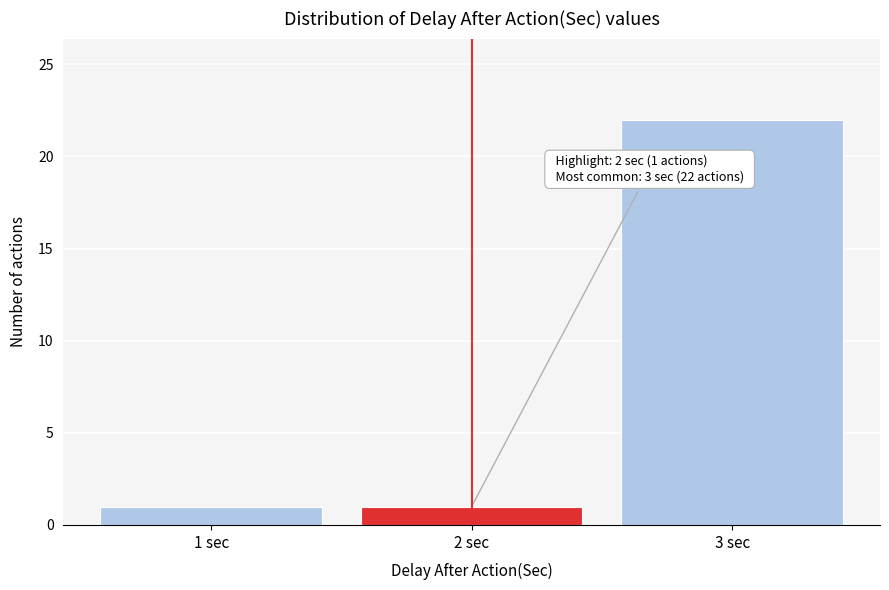

Reading left to right, list all the values displayed in this chart.

1 sec=1	2 sec=1	3 sec=22